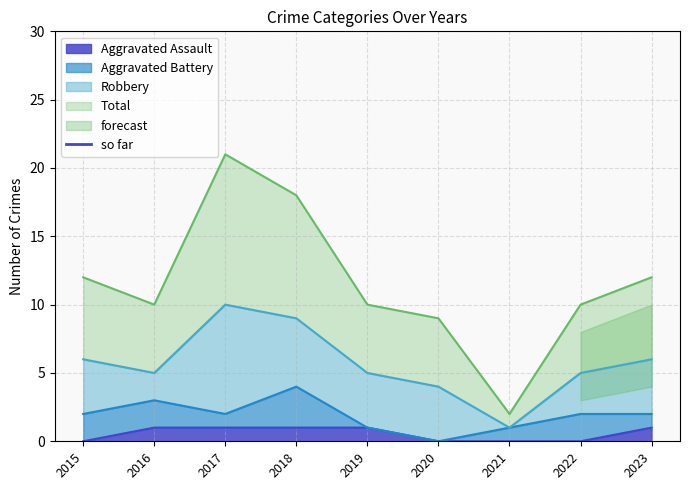

What is the highest value of the Total series?

21